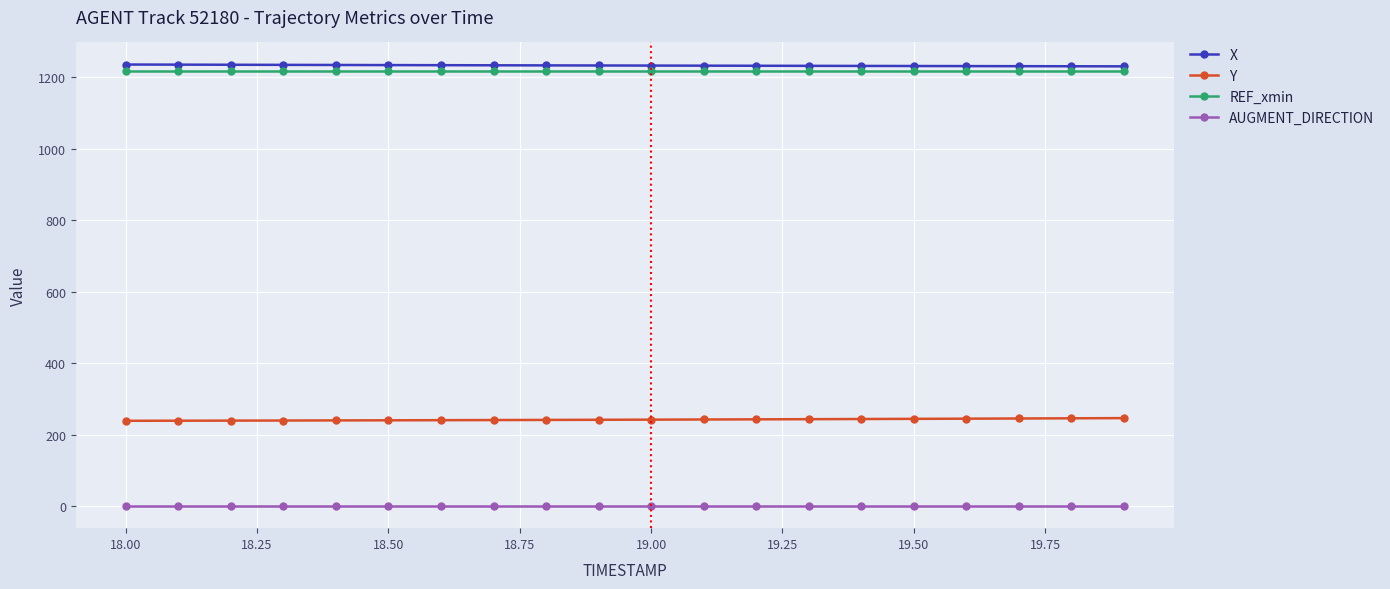

What is the minimum value for REF_xmin?

1216.5